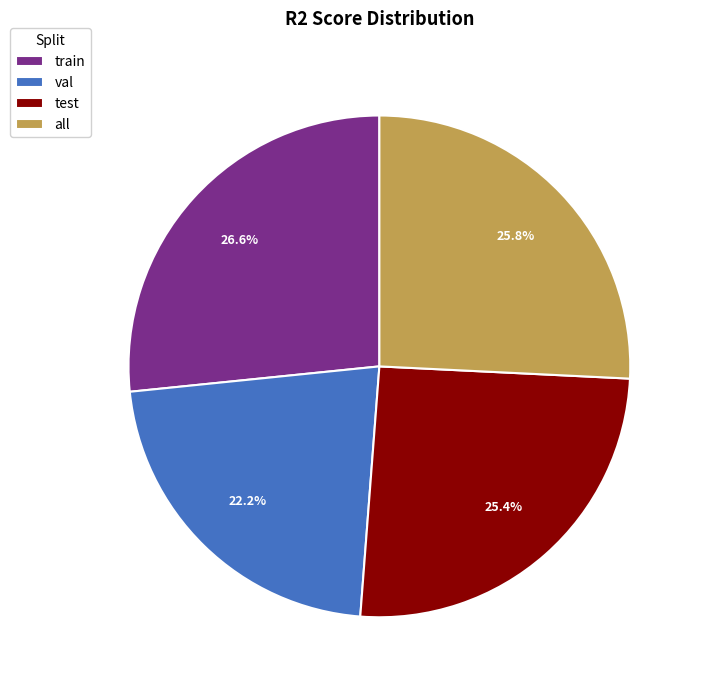

Is the sum of train and all greater than half?

Yes